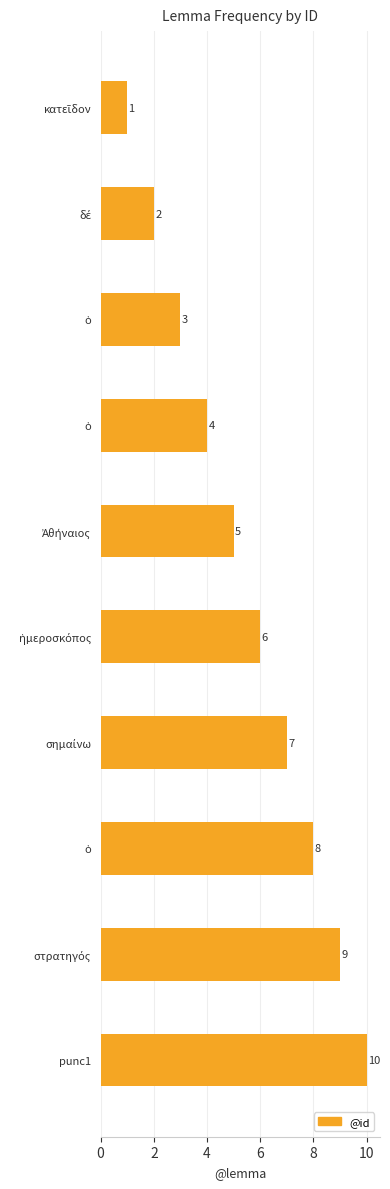

How many bars are there in total?

10